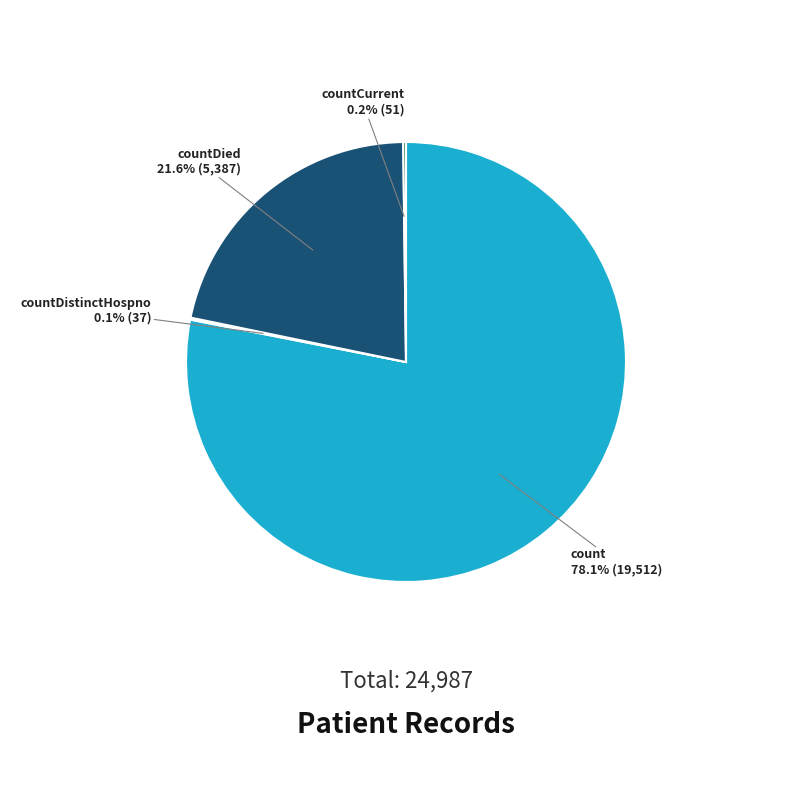

Is there a majority slice in this chart?

Yes